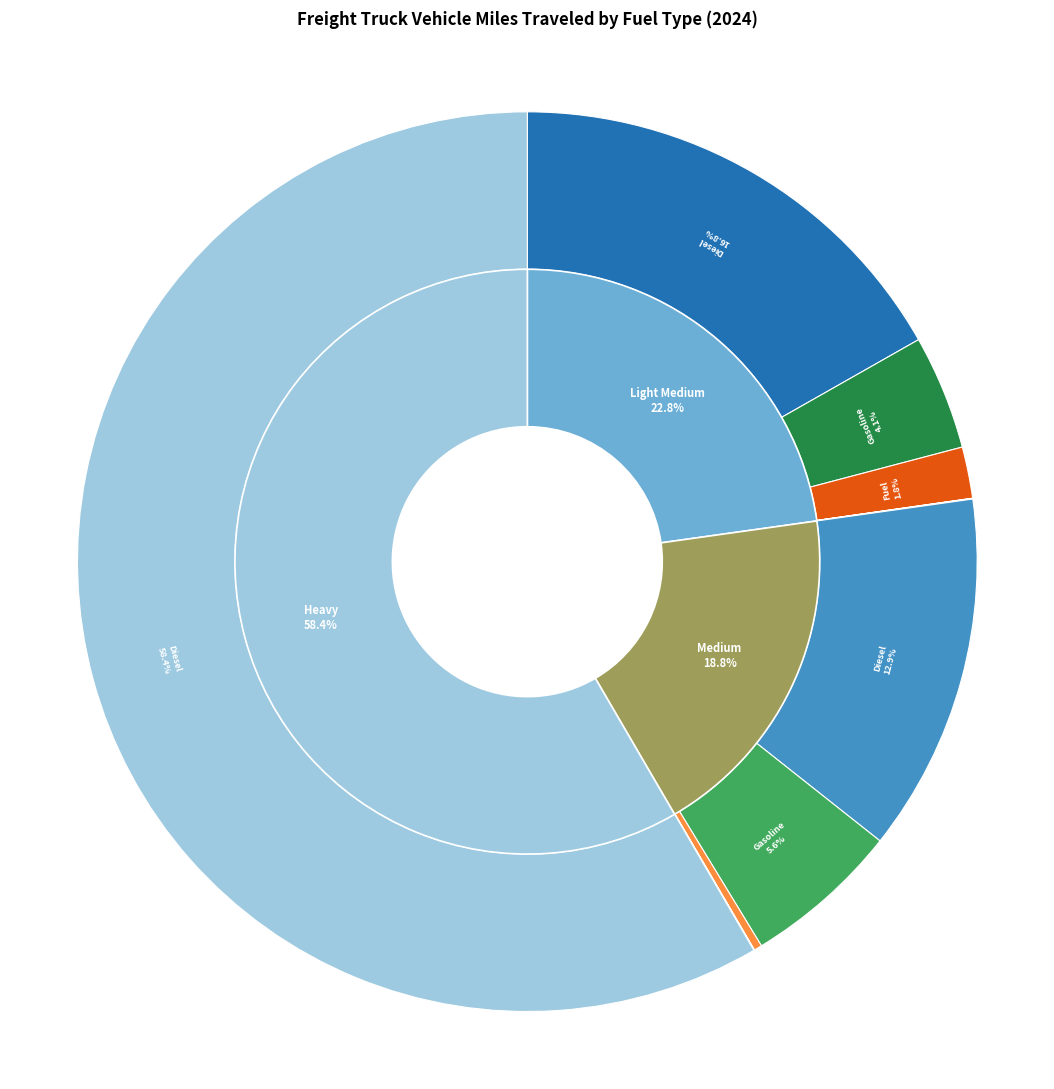

What is the largest slice in the pie chart?

Heavy Diesel